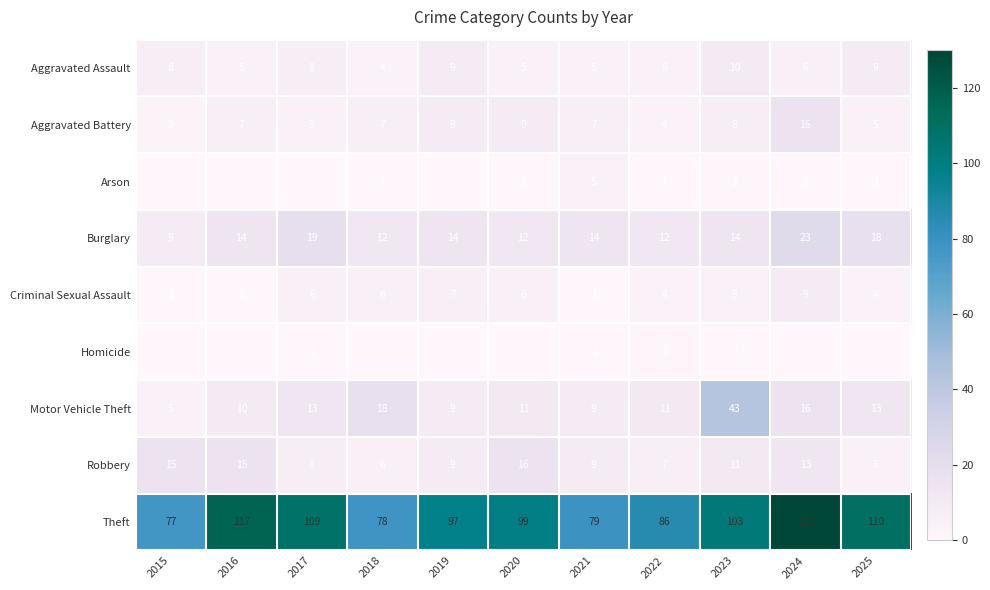

How many Criminal Sexual Assault values are between 1 and 6?

9